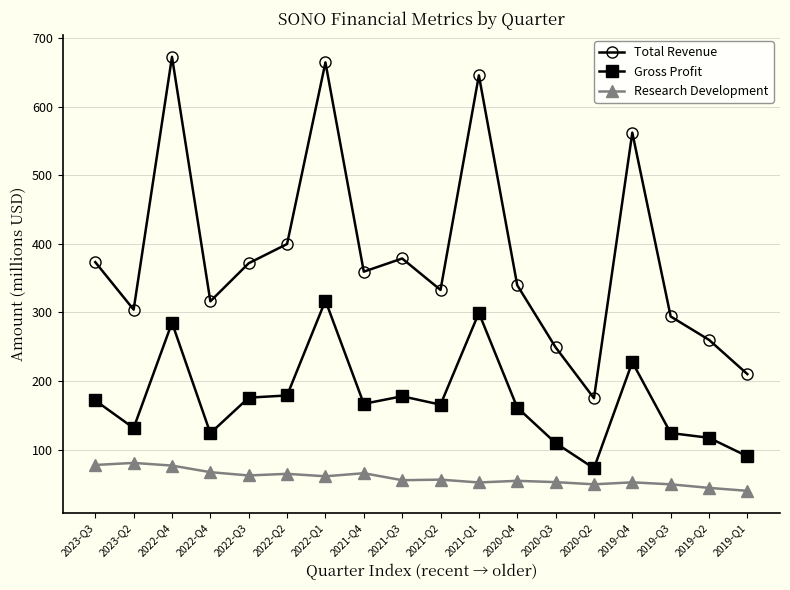

Does the chart have visible grid lines?

Yes